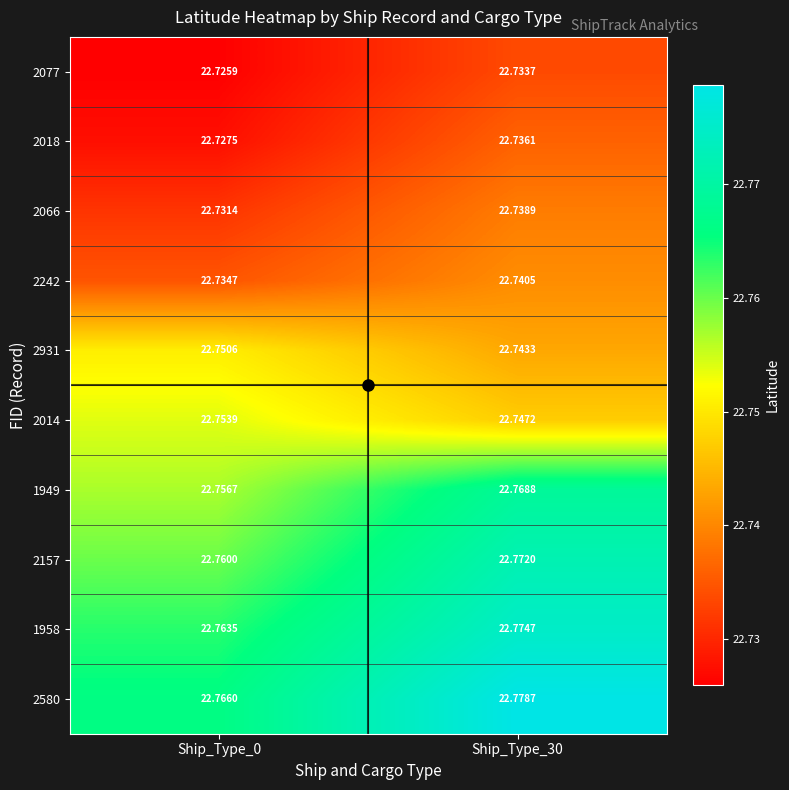

List the series in order of their peak value, lowest first.

2077, 2018, 2066, 2242, 2931, 2014, 1949, 2157, 1958, 2580